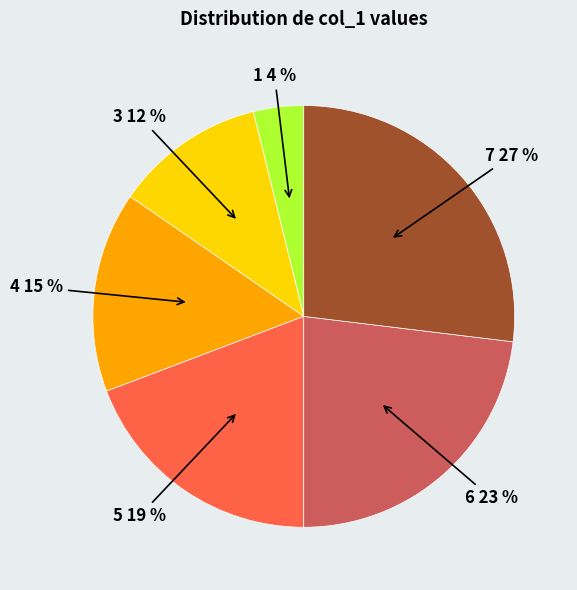

Does any single category account for the majority?

No